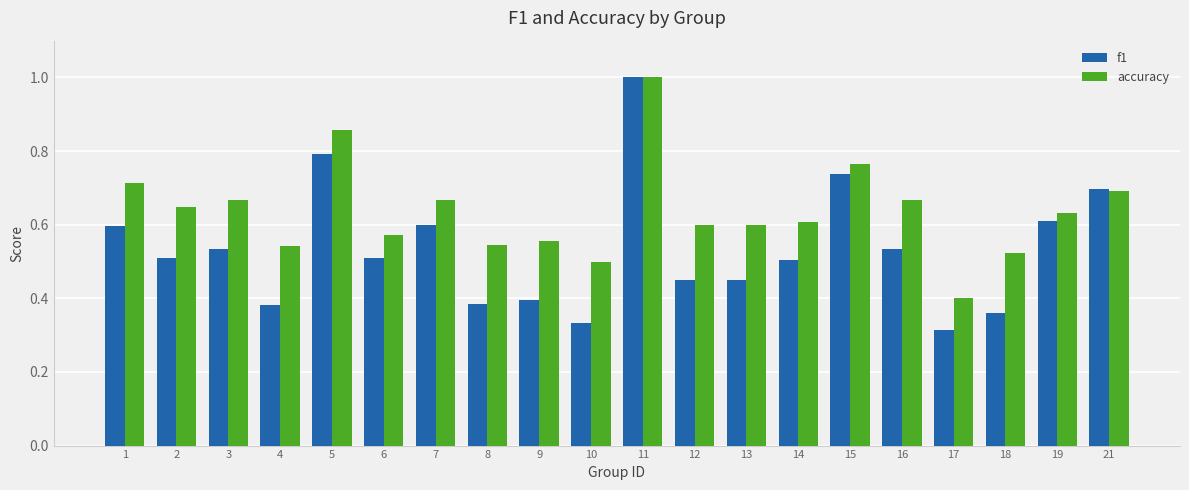

What is the sum of the f1 values at 2 and 7?

1.1